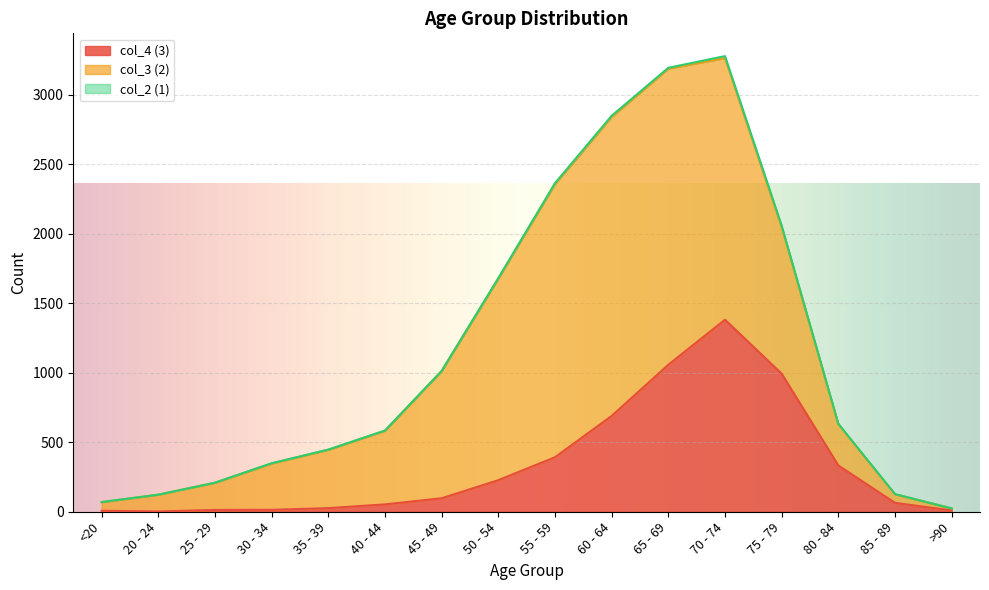

Reading left to right, list all the values displayed in this chart.

col_4: 7	2	13	14	26	53	97	227	392	689	1057	1381	993	333	64	9
col_3: 62	121	196	333	420	530	915	1450	1965	2151	2130	1882	1053	296	62	15
col_2: 1	0	0	2	1	1	1	3	6	8	6	14	12	4	1	0